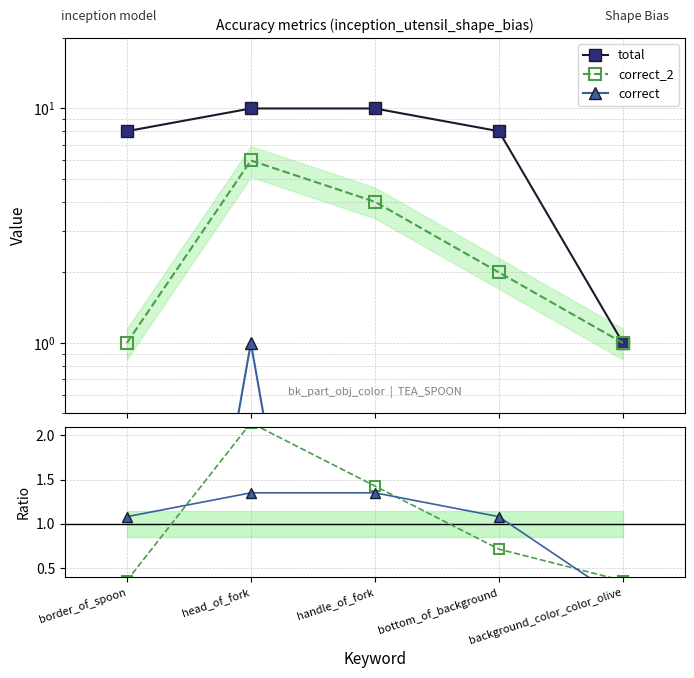

Where is total ratio nearest to the value 0?

background_color_color_olive